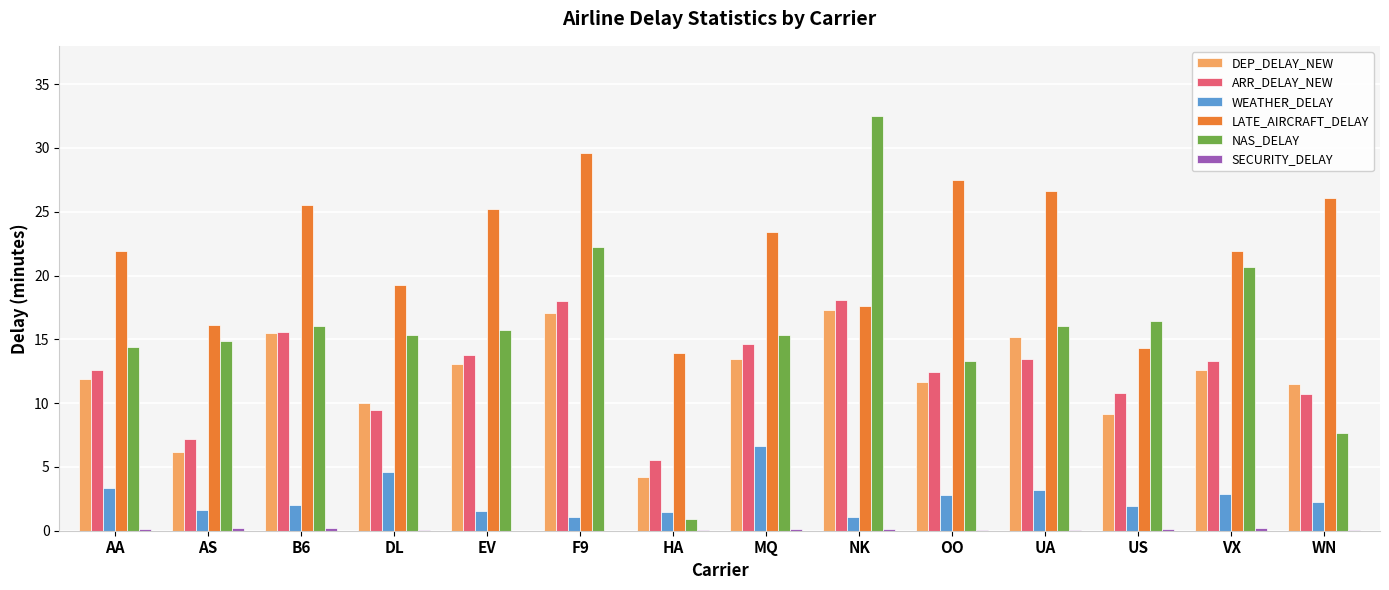

The value of NAS_DELAY at F9 is 22.2. True or false?

True